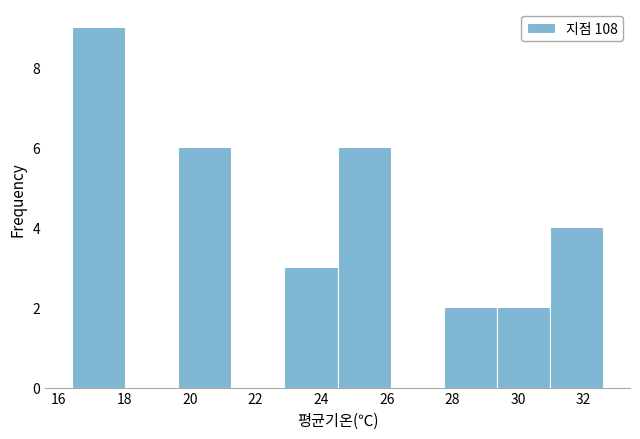

Reading left to right, transcribe this chart: for each bar, give the range it covers on the x-axis and its height. Neither the bar edges nor the heights are printed on the chart, so give them approximately, as read against the axes.

16.40 to 18.02: 9
18.02 to 19.64: 0
19.64 to 21.26: 6
21.26 to 22.88: 0
22.88 to 24.50: 3
24.50 to 26.12: 6
26.12 to 27.74: 0
27.74 to 29.36: 2
29.36 to 30.98: 2
30.98 to 32.60: 4